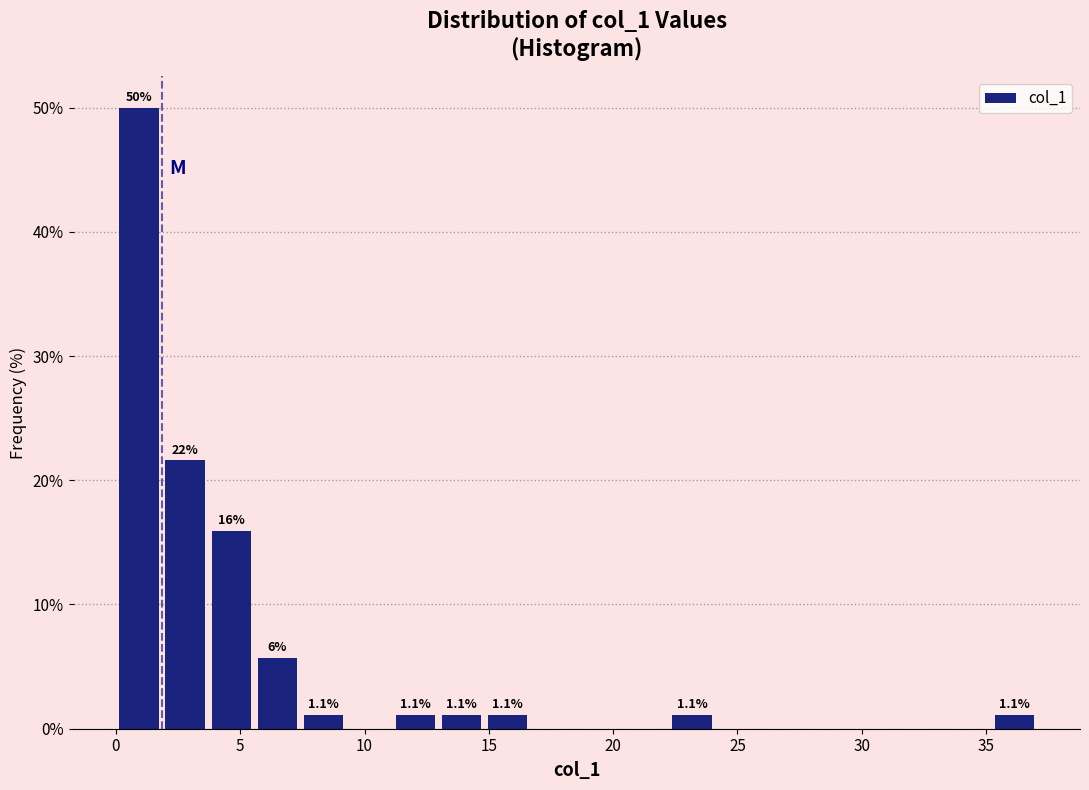

Read against the x-axis, roughly where is the centre of the tallest bar?

1.0